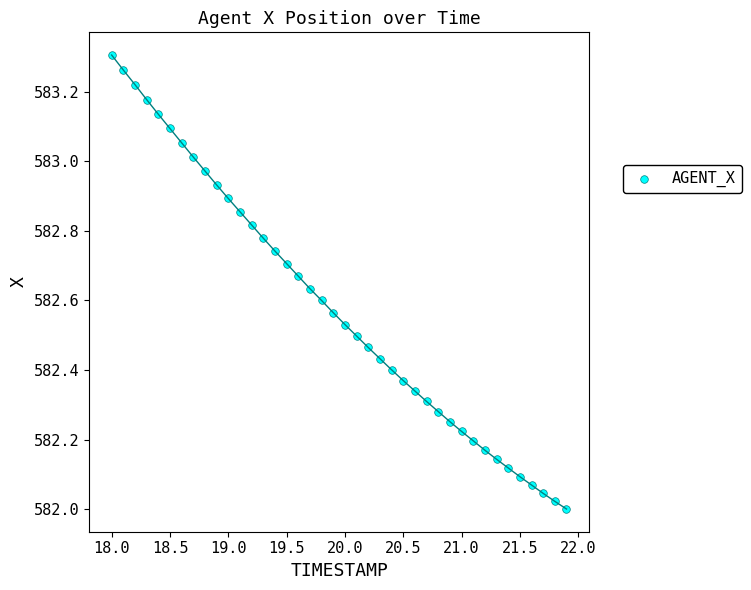

What is the range of X values (max minus min)?

3.9